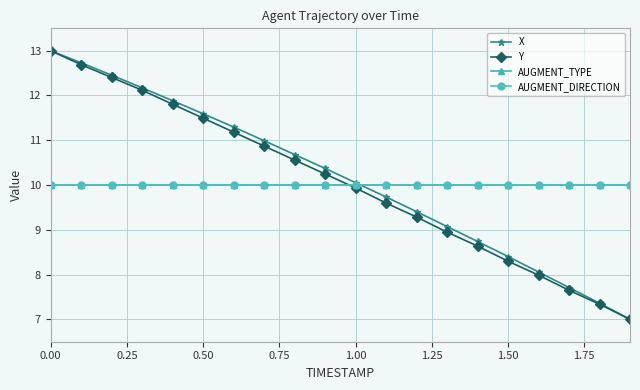

Does the chart have visible grid lines?

Yes